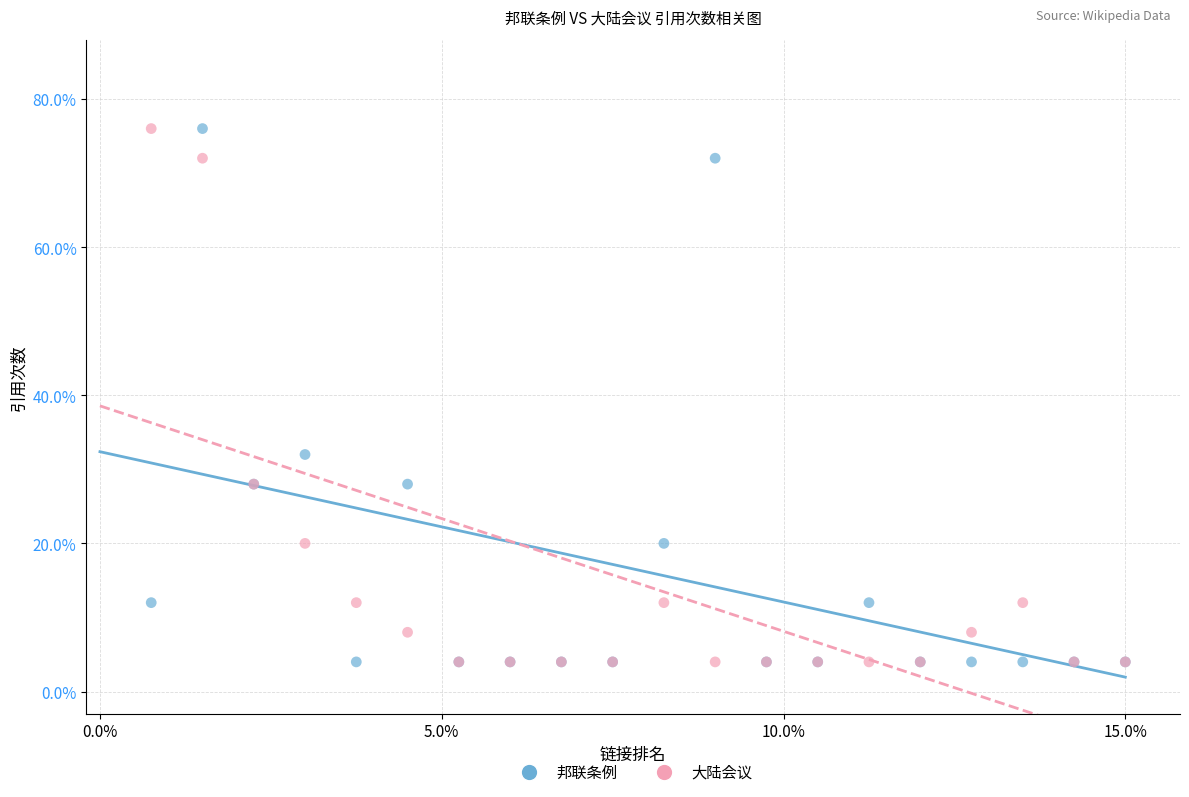

What are all the series names shown in the legend?

邦联条例, 大陆会议